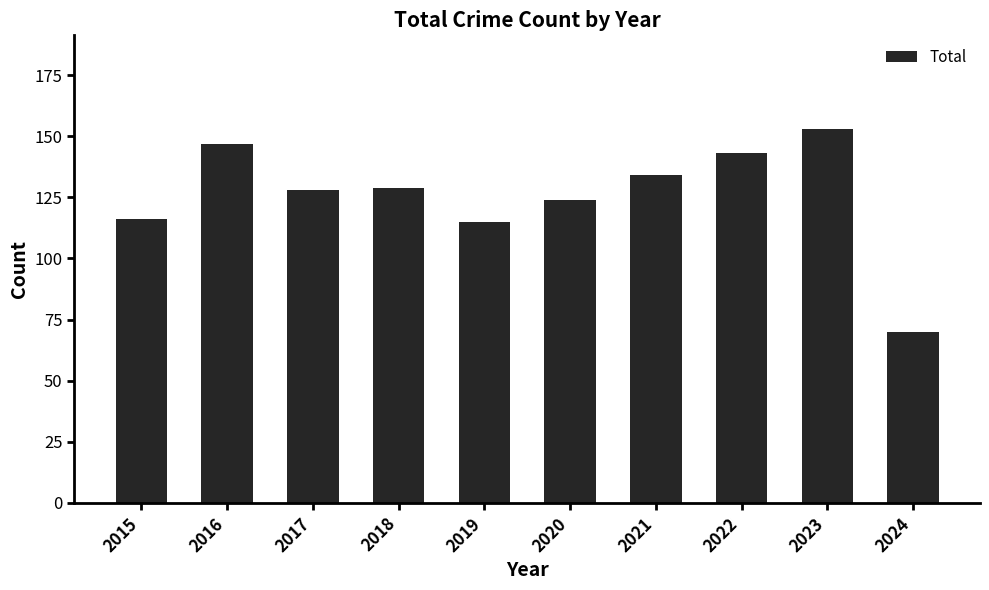

What is the difference between the values at 2015 and 2024?

46